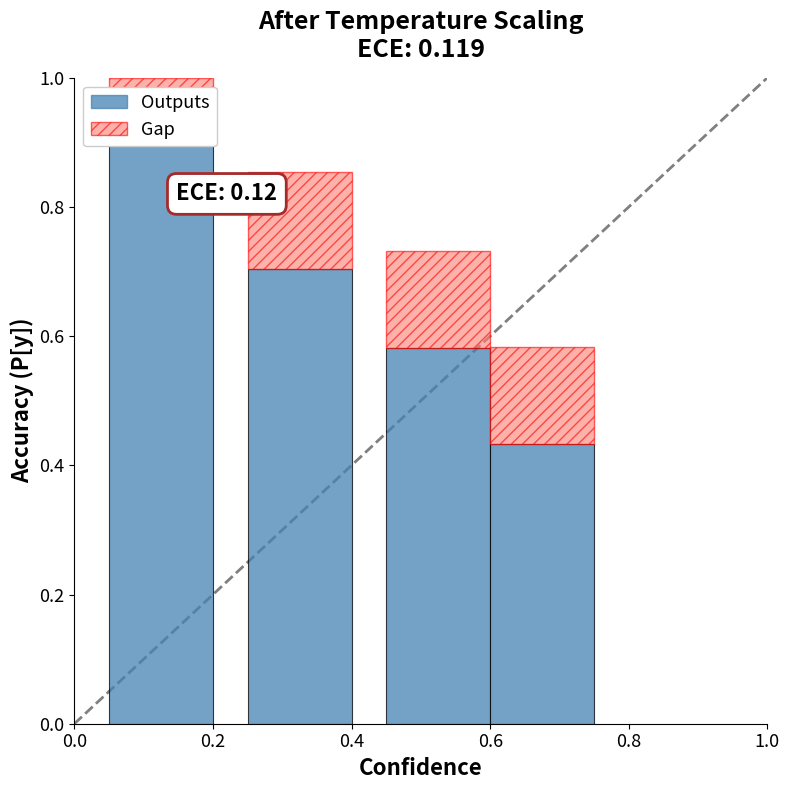

Count the number of categories in the chart.

4